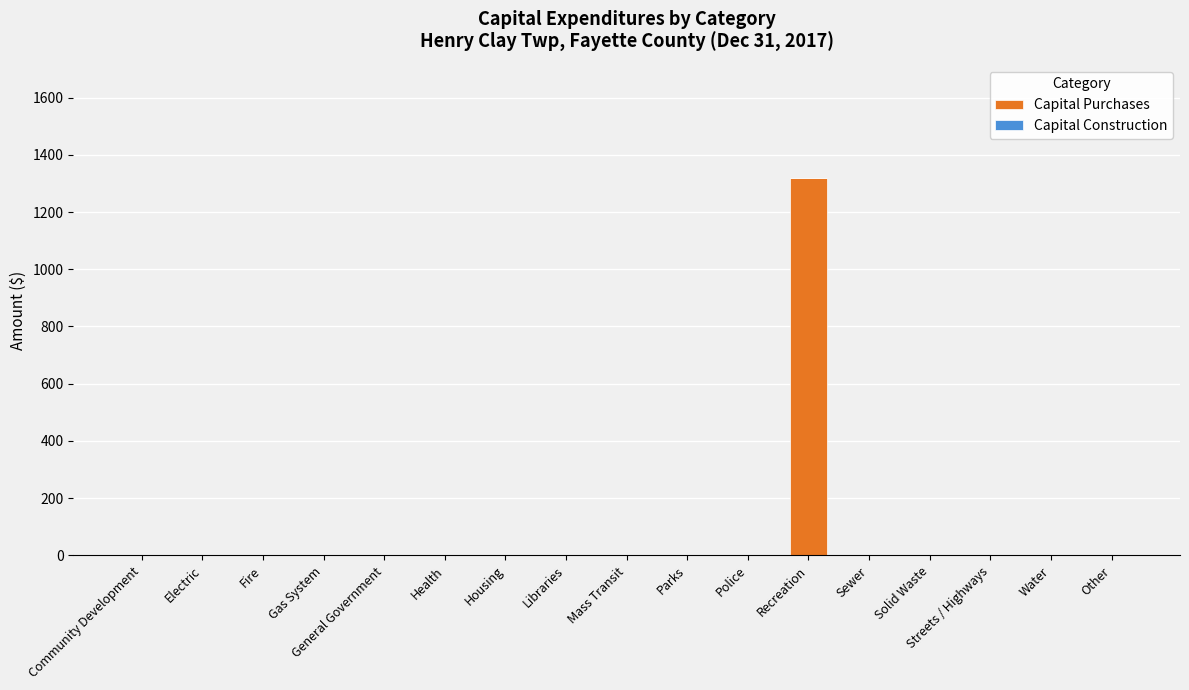

What is the change in value from Recreation to Streets / Highways?

-1319